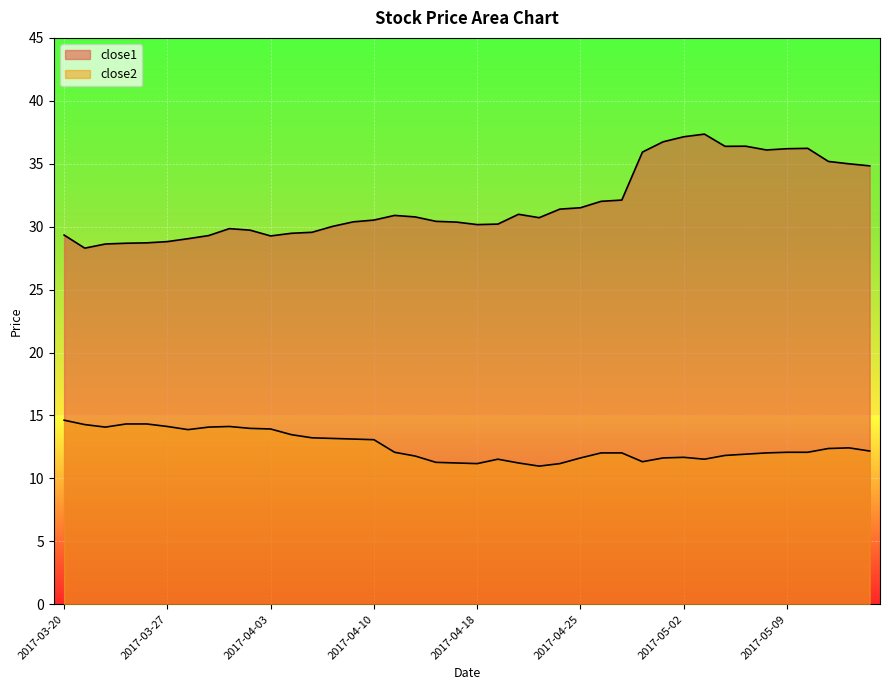

At how many categories does at least one series exceed 32?

14